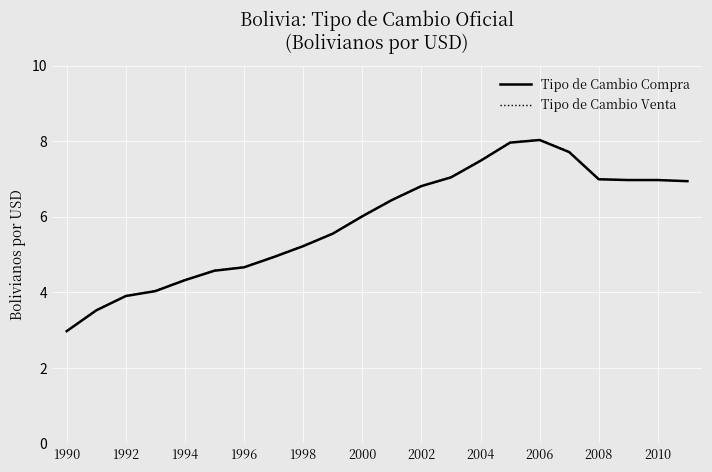

Which series has the widest spread of values?

Tipo de Cambio Venta